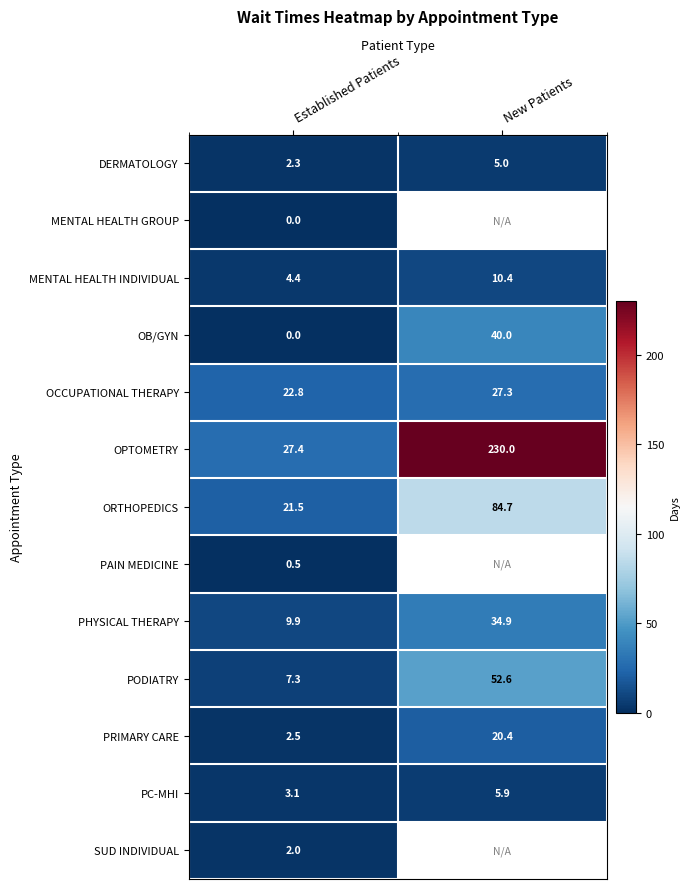

How many data points in OPTOMETRY are less than 230?

1